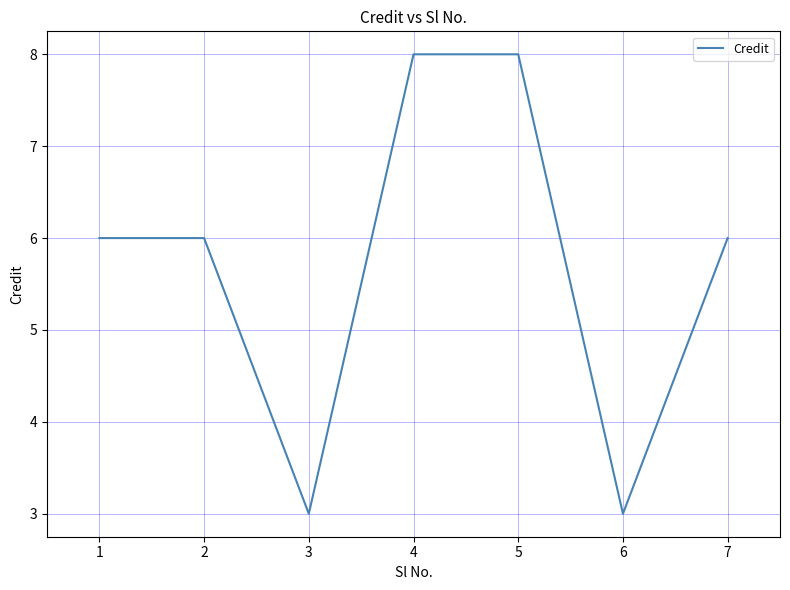

How many interior local valleys (lower than both neighbors) does the data have?

2